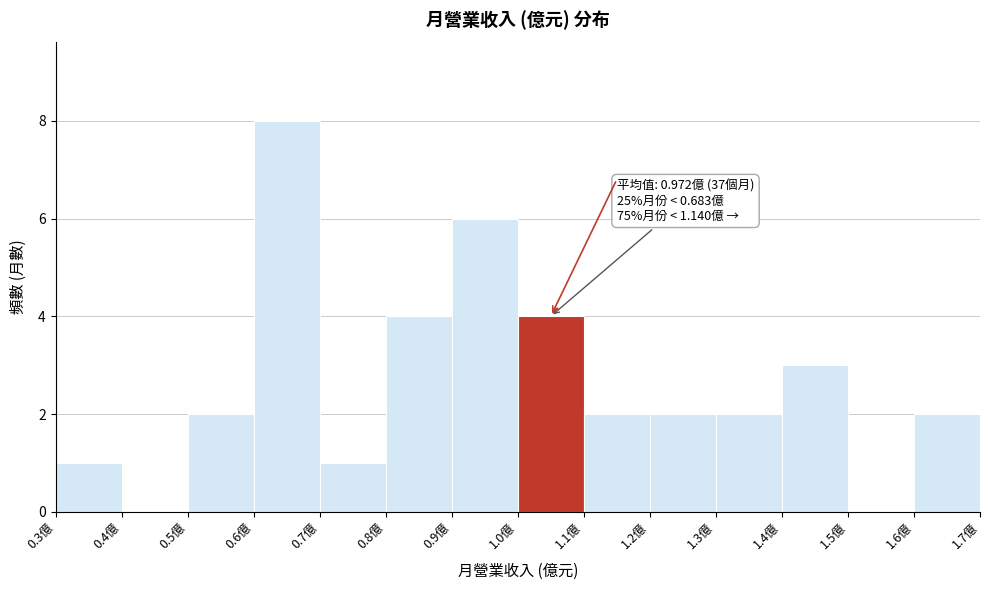

Which range on the x-axis has the tallest bar?

0.6 to 0.7